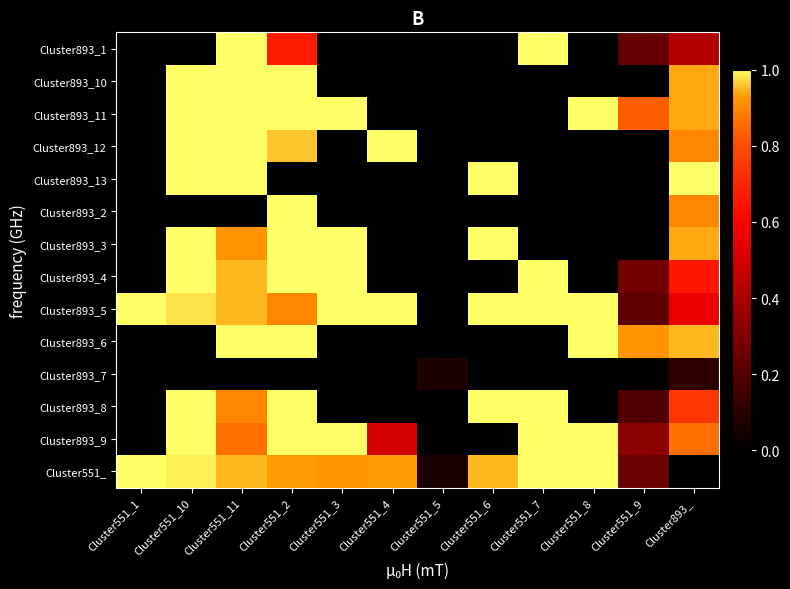

Which series has the largest total across all categories?

Cluster893_5